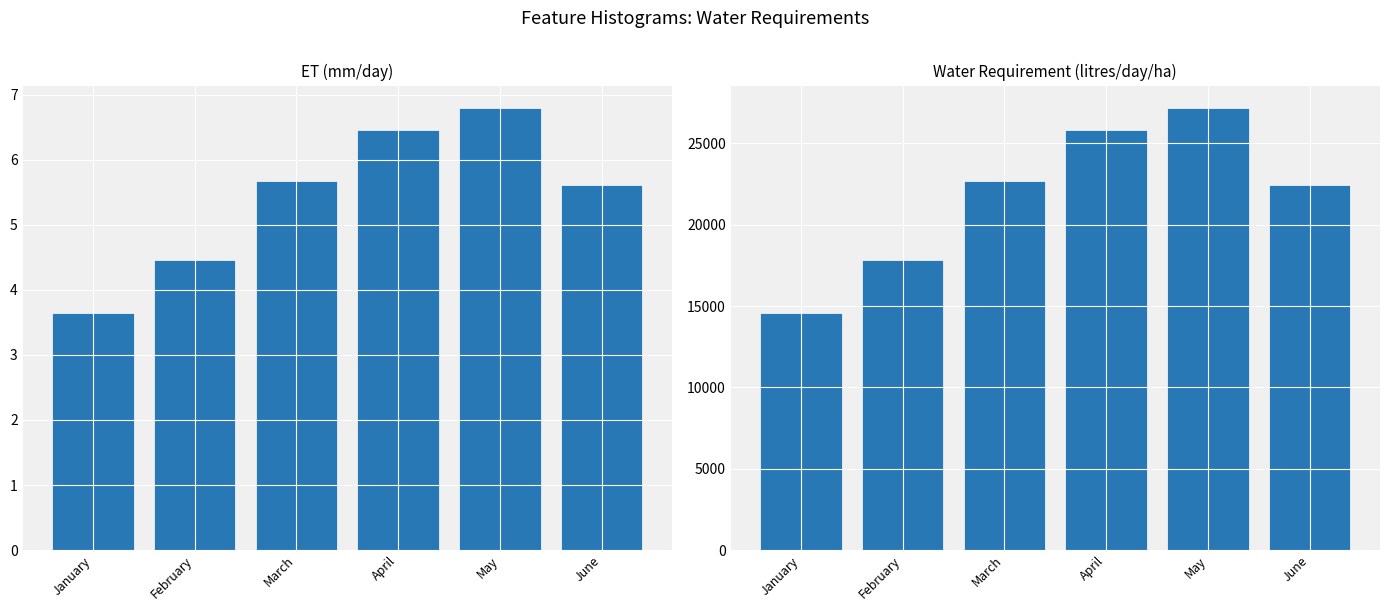

The ET series shows 2.2 at June. True or false?

False